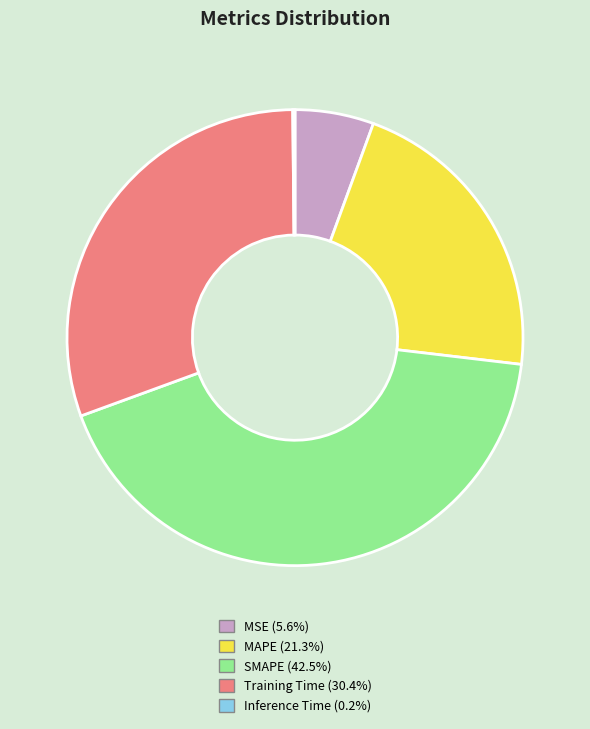

Between SMAPE and MAPE, which is larger?

SMAPE